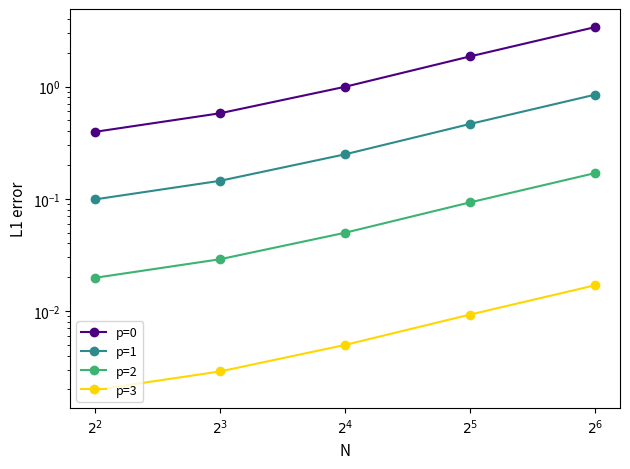

Reading left to right, extract all data points from this chart.

p=0: $2^{2}$=0.4	$2^{3}$=0.6	$2^{4}$=1.0	$2^{5}$=1.9	$2^{6}$=3.4
p=1: $2^{2}$=0.1	$2^{3}$=0.1	$2^{4}$=0.2	$2^{5}$=0.5	$2^{6}$=0.8
p=2: $2^{2}$=0.0	$2^{3}$=0.0	$2^{4}$=0.0	$2^{5}$=0.1	$2^{6}$=0.2
p=3: $2^{2}$=0.0	$2^{3}$=0.0	$2^{4}$=0.0	$2^{5}$=0.0	$2^{6}$=0.0